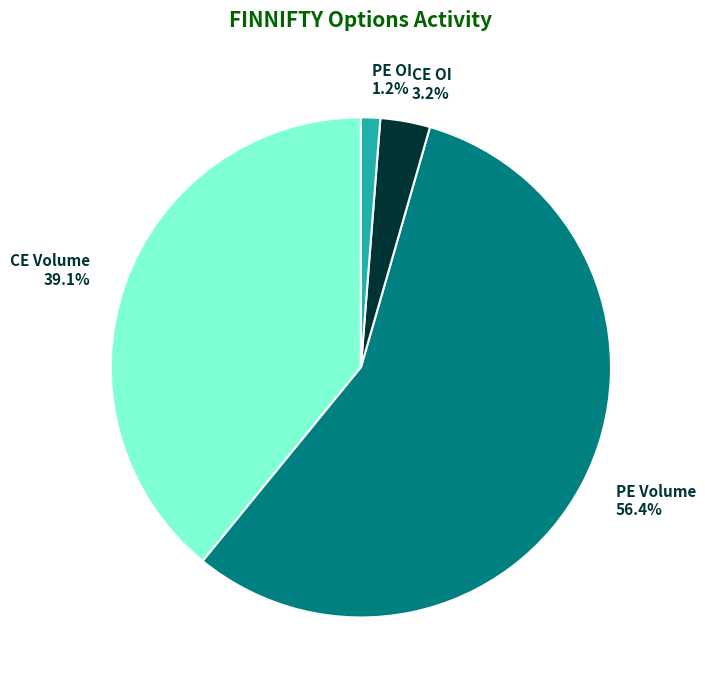

Rank the categories by value from lowest to highest.

PE OI, CE OI, CE Volume, PE Volume